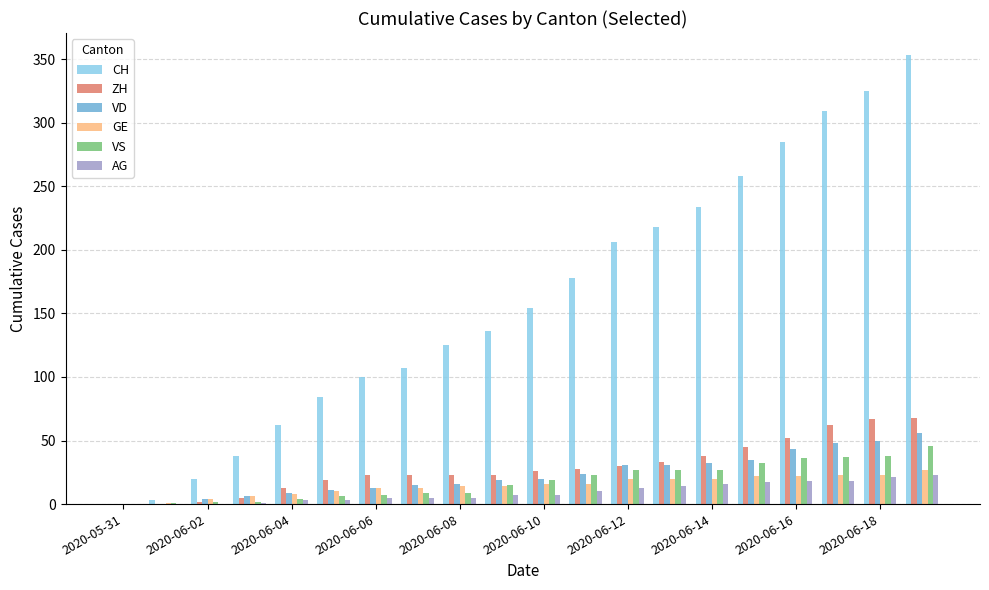

Count the number of categories in the chart.

20